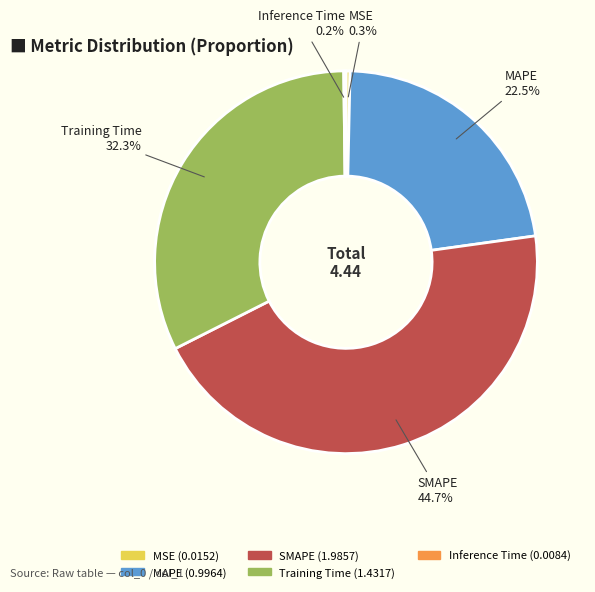

Does MSE represent more than half of the total?

No